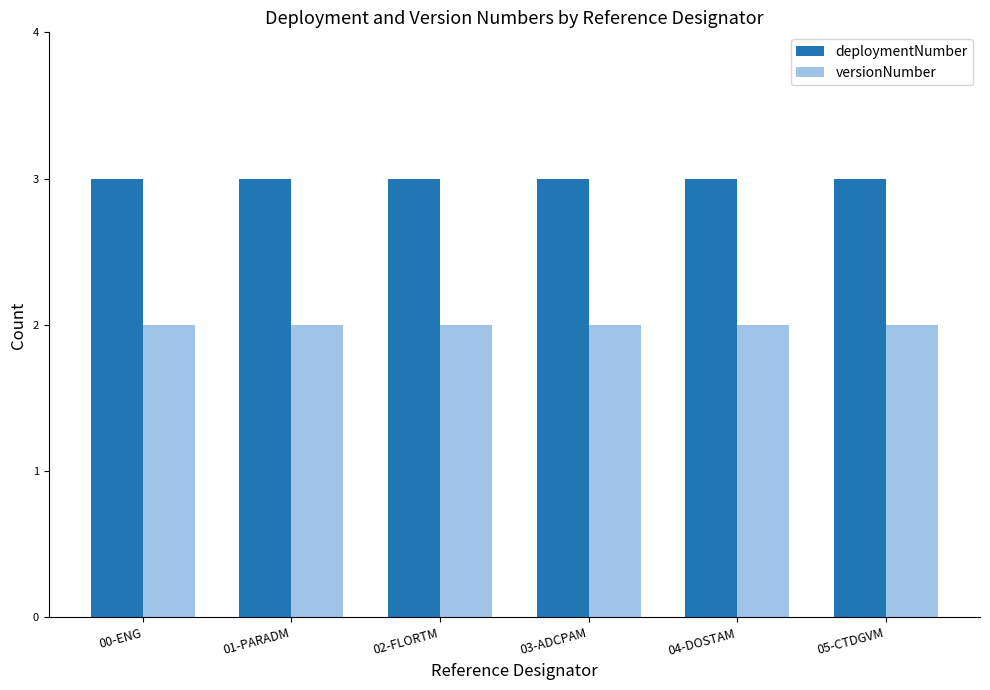

Rank the series by their maximum value, from lowest to highest.

versionNumber, deploymentNumber